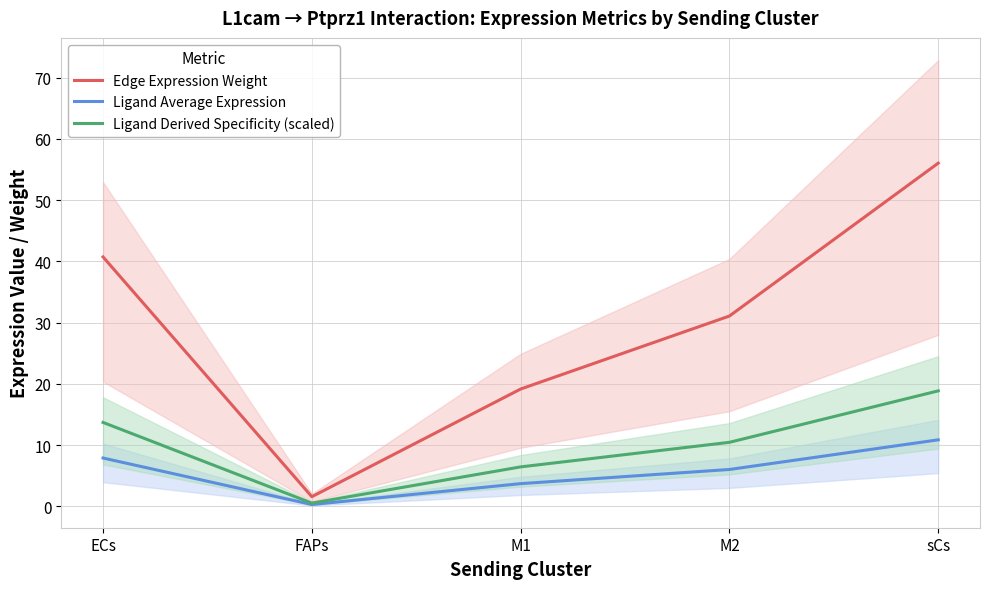

At M2, list the series in order from largest to smallest.

Edge Expression Weight, Ligand Derived Specificity (scaled), Ligand Average Expression